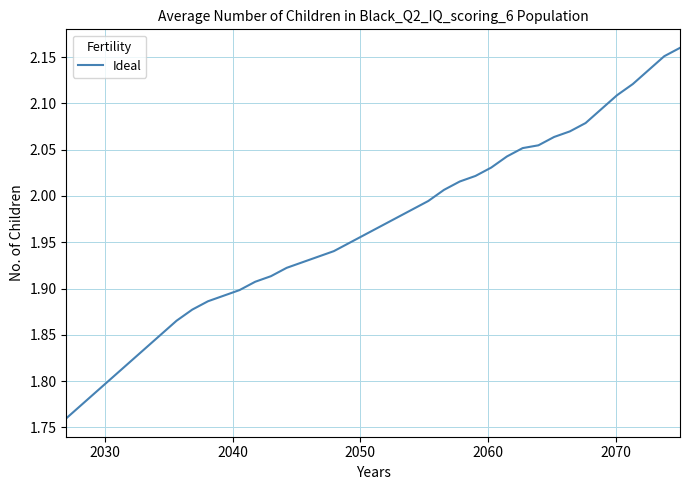

Is this an area chart (filled region under the line)?

No